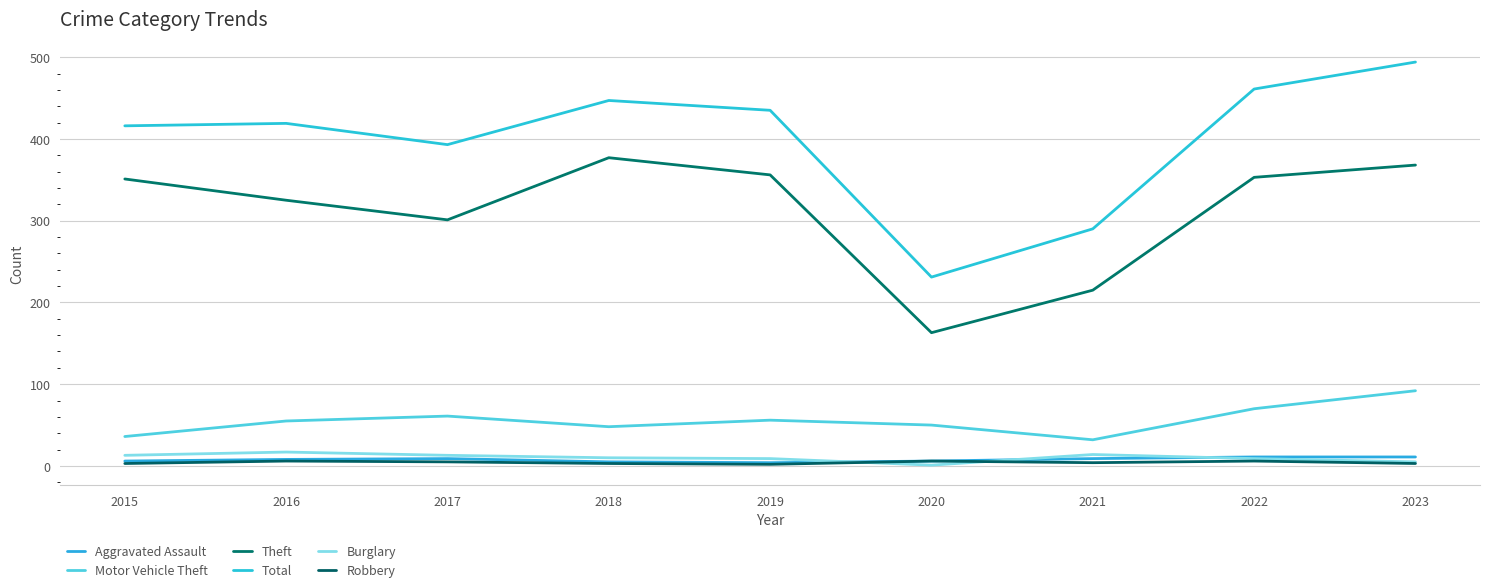

Reading right to left, extract all data points from this chart.

Aggravated Assault: 2023=11	2022=11	2021=9	2020=6	2019=4	2018=5	2017=9	2016=8	2015=6
Motor Vehicle Theft: 2023=92	2022=70	2021=32	2020=50	2019=56	2018=48	2017=61	2016=55	2015=36
Theft: 2023=368	2022=353	2021=215	2020=163	2019=356	2018=377	2017=301	2016=325	2015=351
Total: 2023=494	2022=461	2021=290	2020=231	2019=435	2018=447	2017=393	2016=419	2015=416
Burglary: 2023=5	2022=9	2021=14	2020=1	2019=9	2018=10	2017=13	2016=17	2015=13
Robbery: 2023=3	2022=6	2021=4	2020=6	2019=2	2018=3	2017=5	2016=6	2015=3